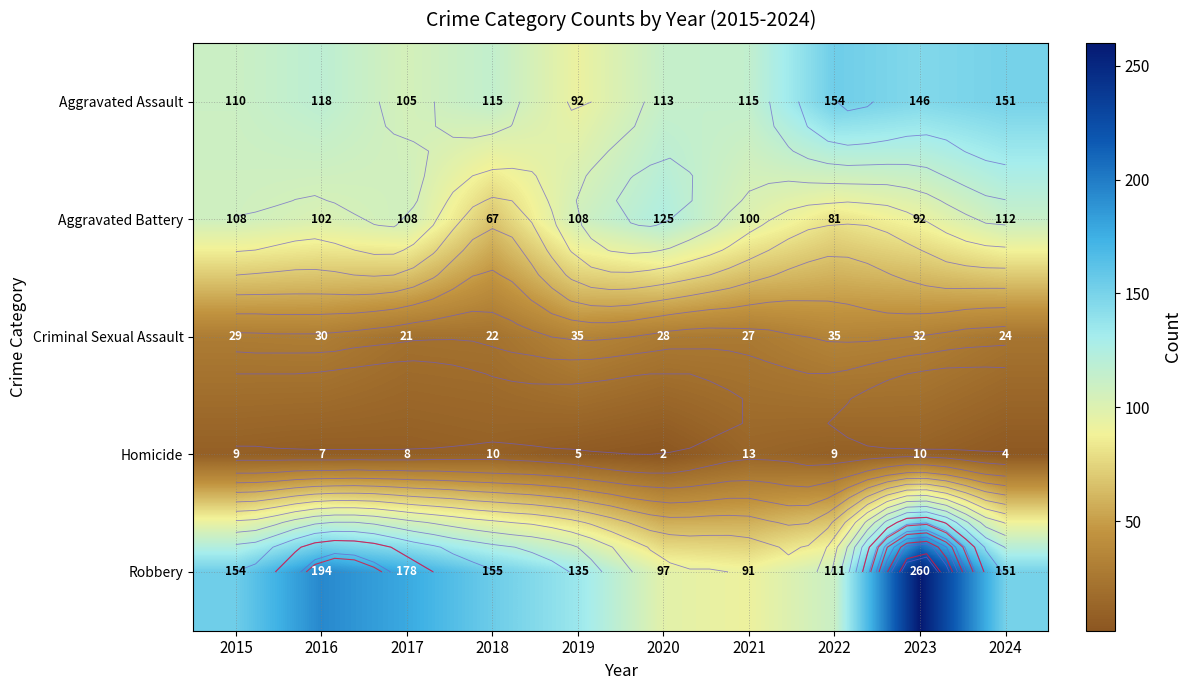

The value of Criminal Sexual Assault at 2017 is 4. True or false?

False